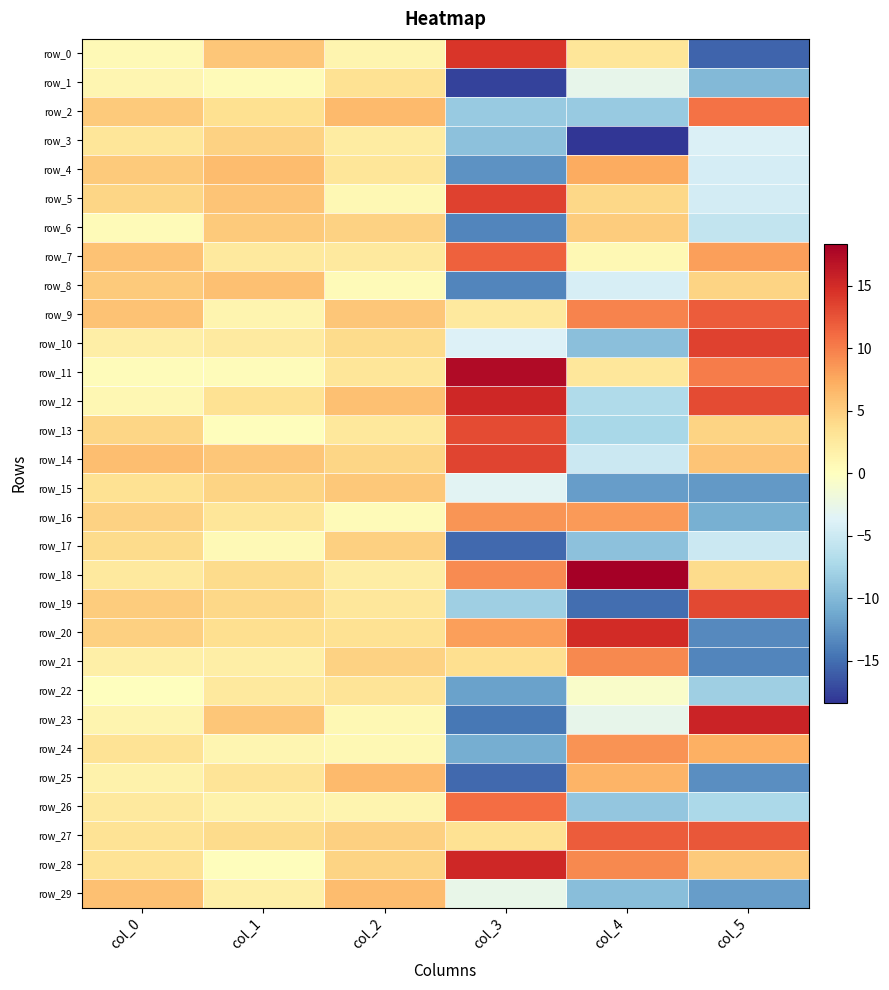

How many positive values does the row_6 series have?

4